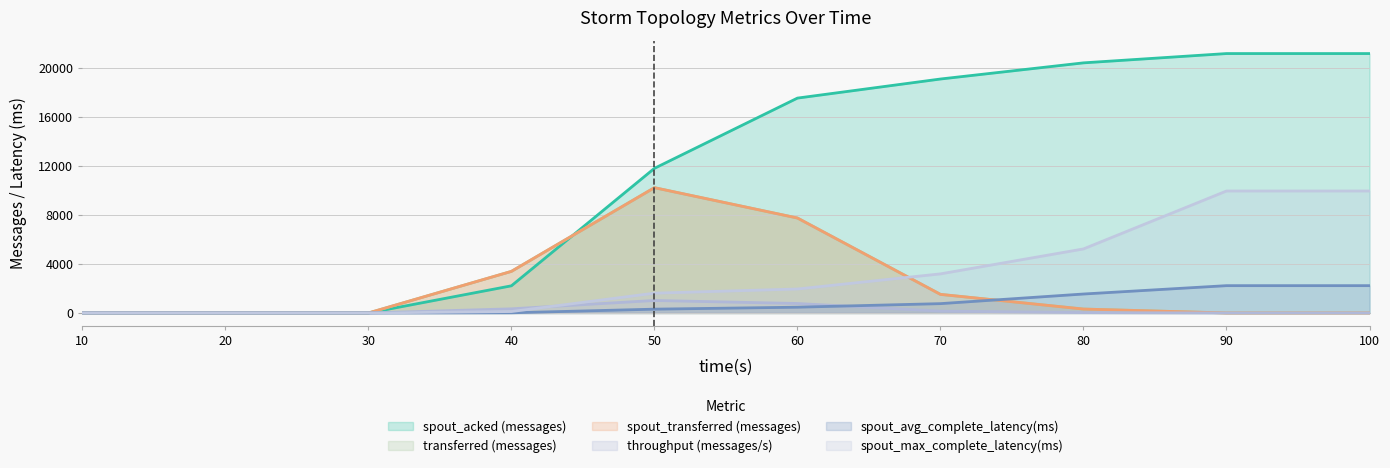

What is the total value across all series at 90?

33400.3